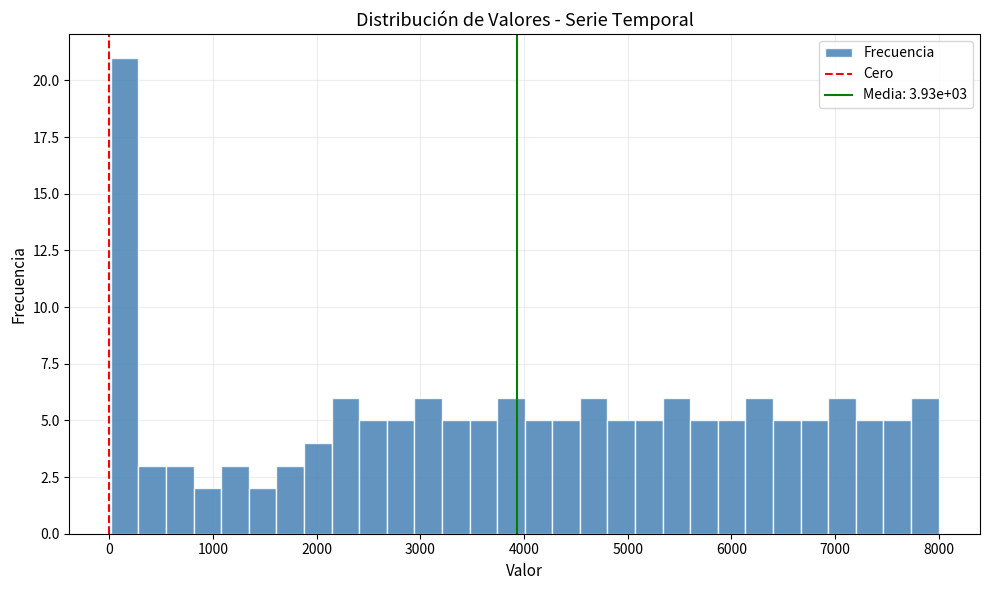

Read against the x-axis, roughly where is the centre of the tallest bar?

100